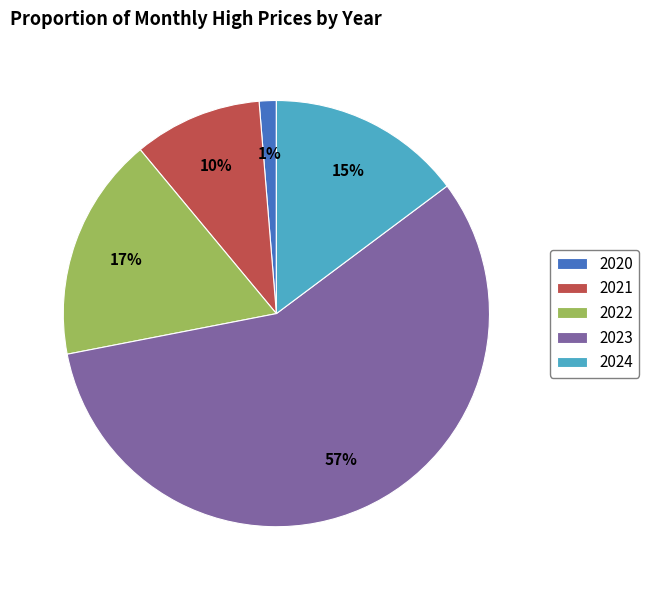

The 2021 slice represents 16% of the pie. True or false?

False